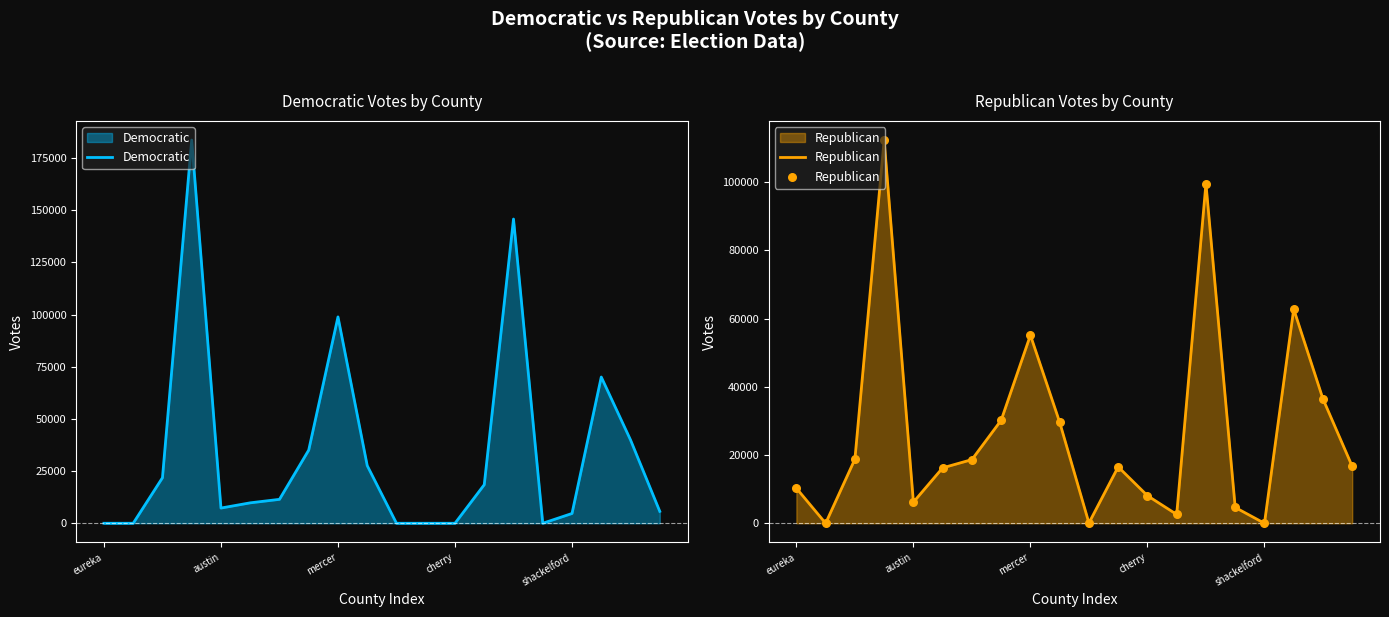

What are all the series names shown in the legend?

Democratic, Republican